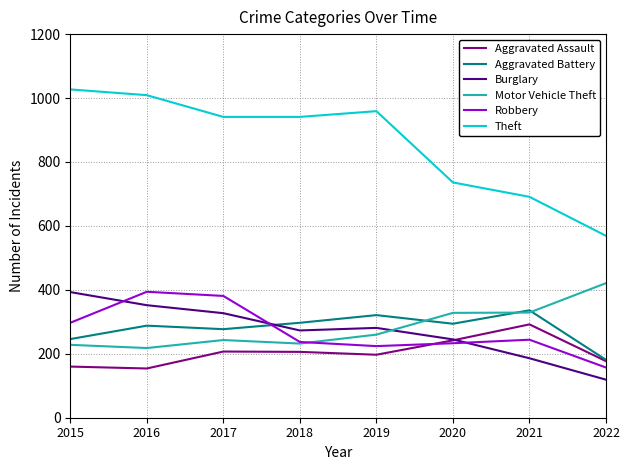

What is the minimum value shown in the chart?

119